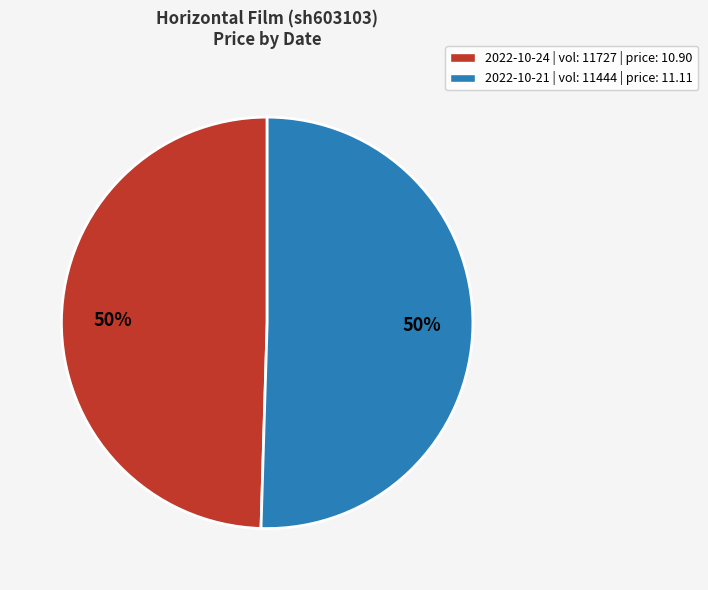

What percentage is the 2022-10-24 | vol: 11727 | price: 10.90 slice, to the nearest percent?

50%